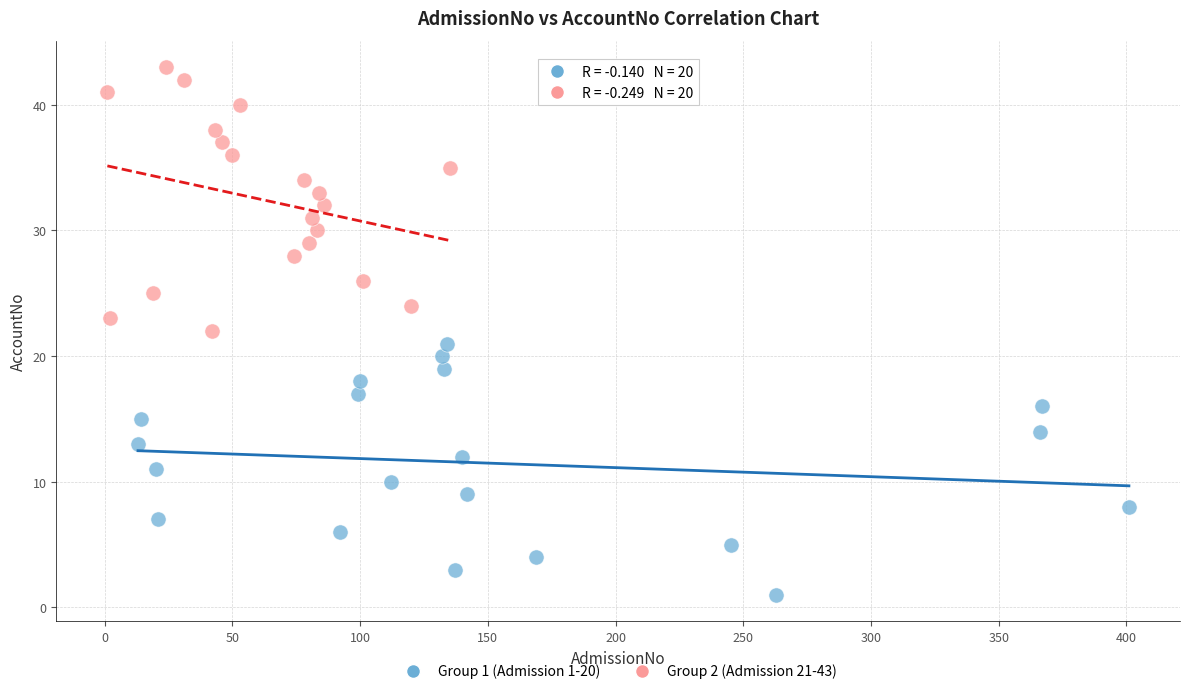

What are all the series names shown in the legend?

Group 1 (Admission 1-20), Group 2 (Admission 21-43)